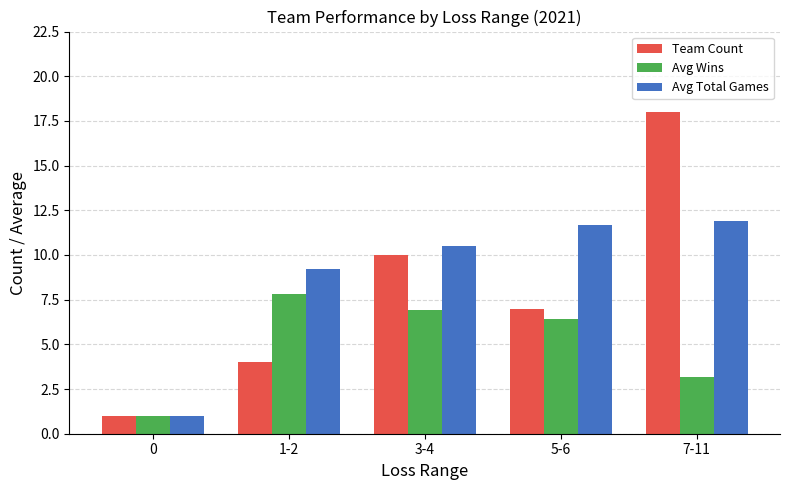

Is it true that Avg Total Games equals 11.7 at 5-6?

True